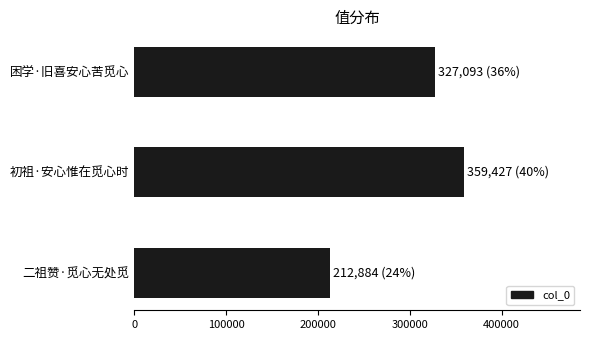

Which has a higher value, 初祖·安心惟在觅心时 or 困学·旧喜安心苦觅心?

初祖·安心惟在觅心时